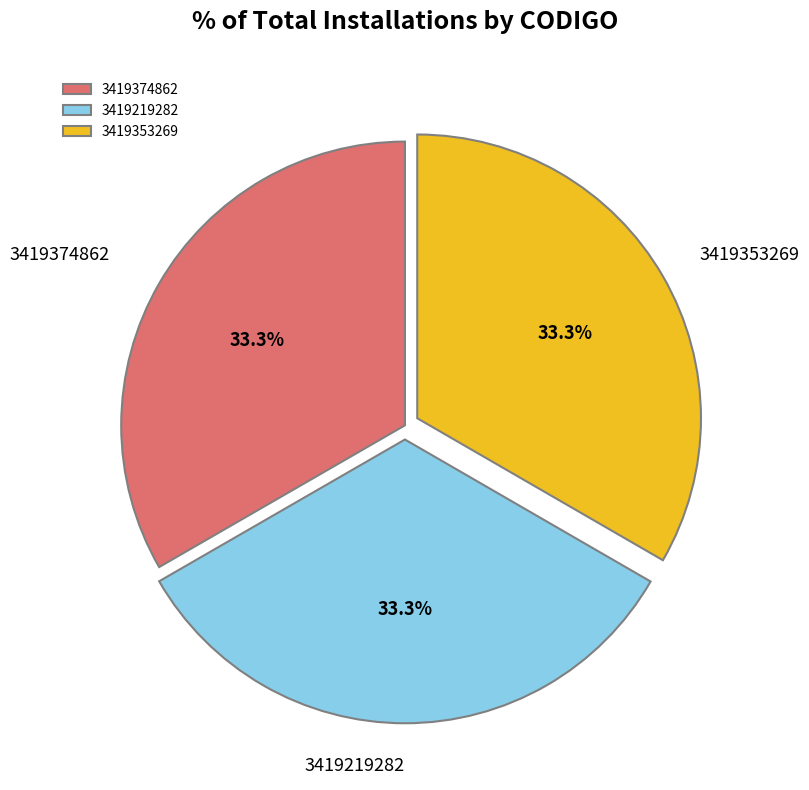

Count the number of slices in the pie.

3